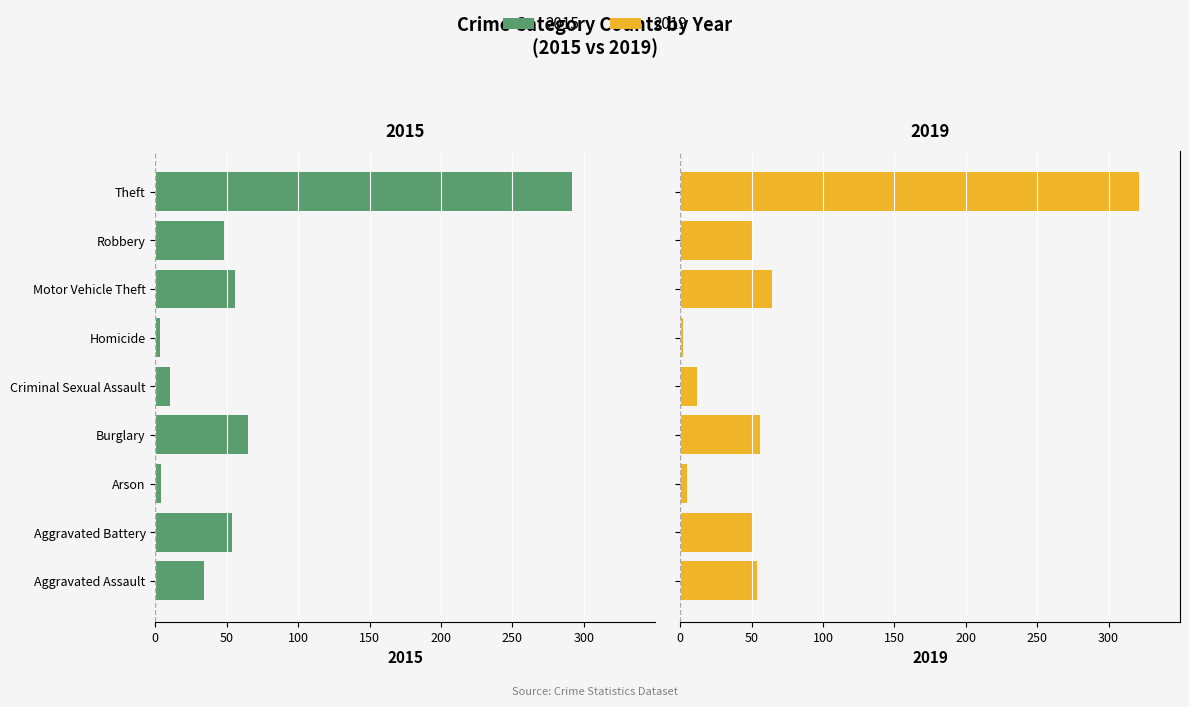

How many categories are shown in the chart?

9